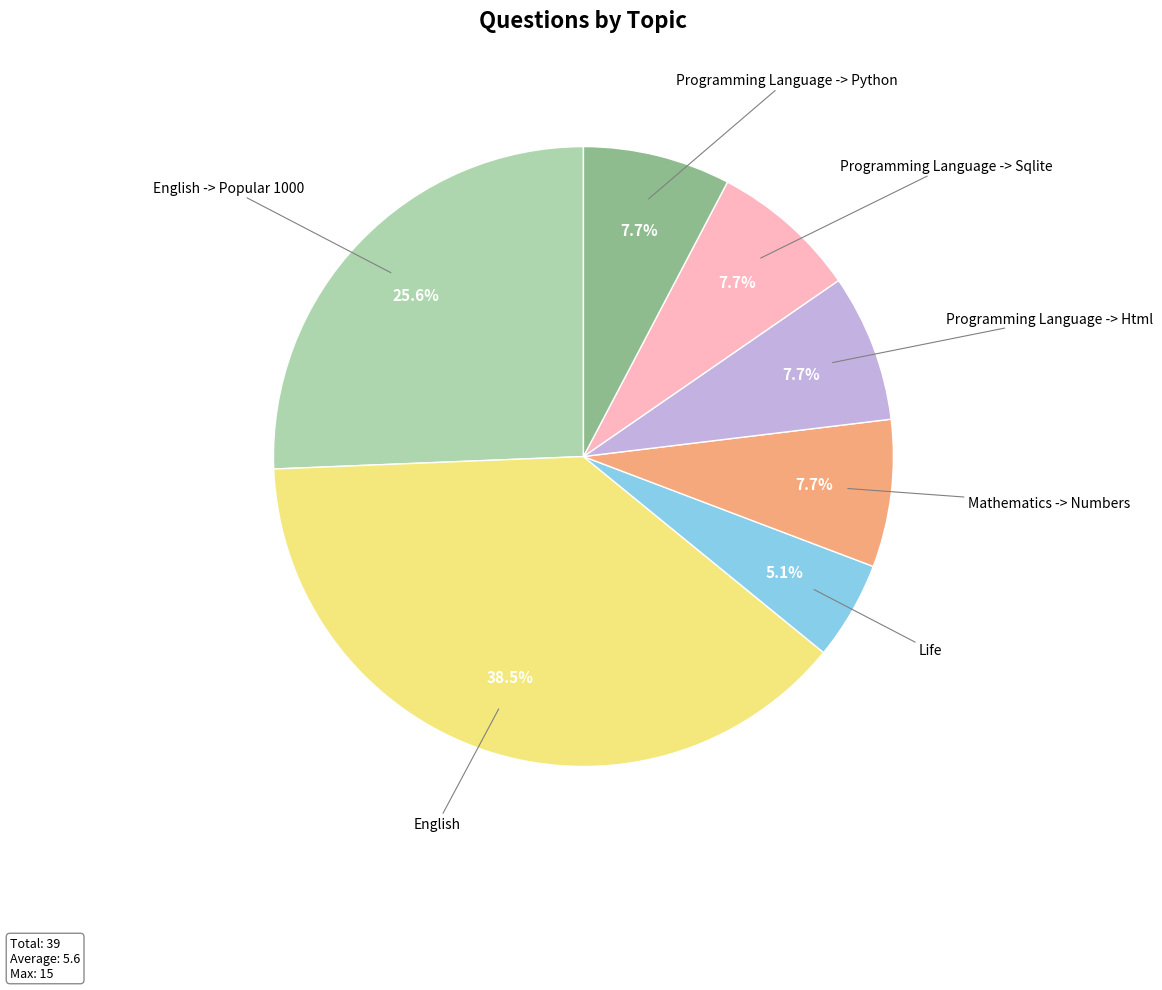

Does any single category account for the majority?

No